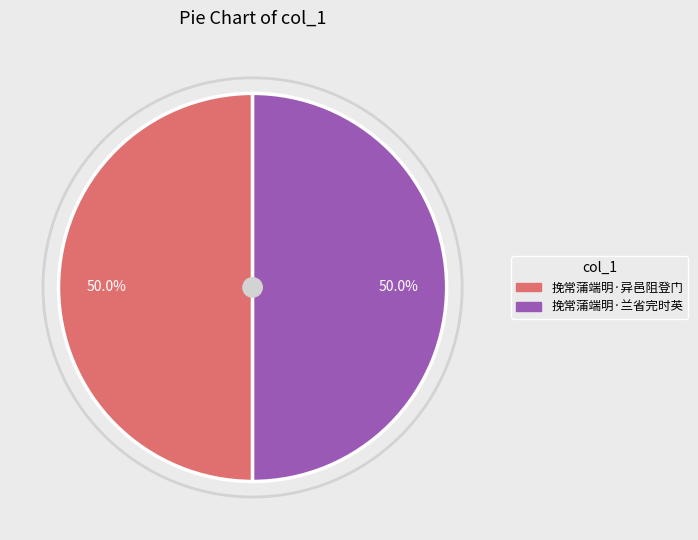

How many segments does this pie chart have?

2